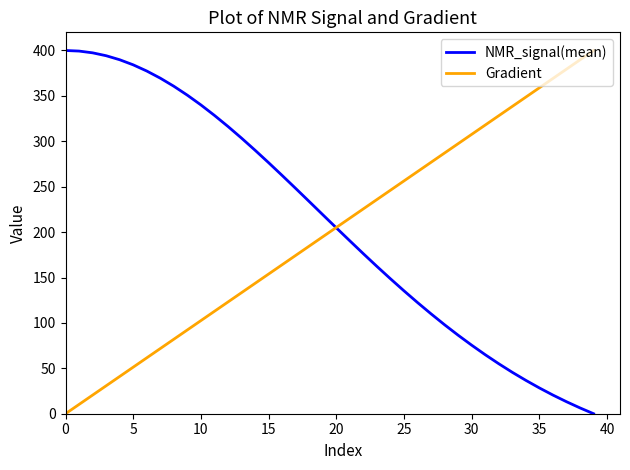

What is the greatest value displayed?

400.0